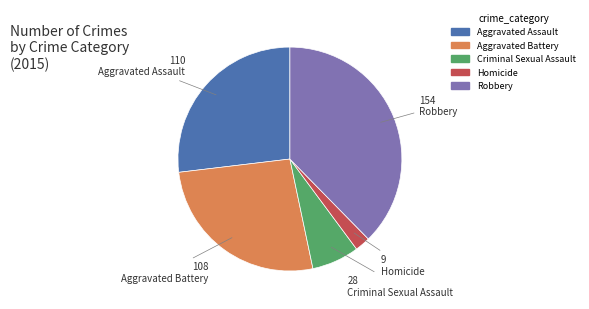

Do Robbery and Homicide together represent more than half of the pie?

No